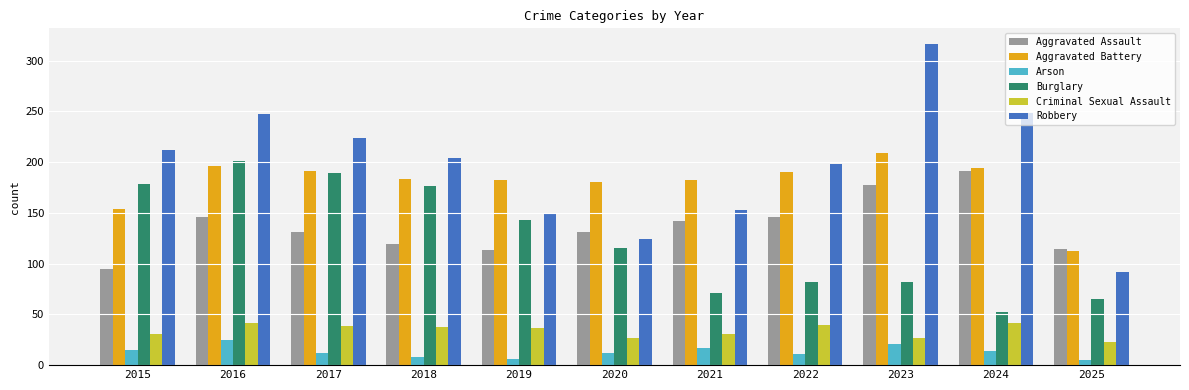

Read the Arson value at 2023, to the nearest 5.

20